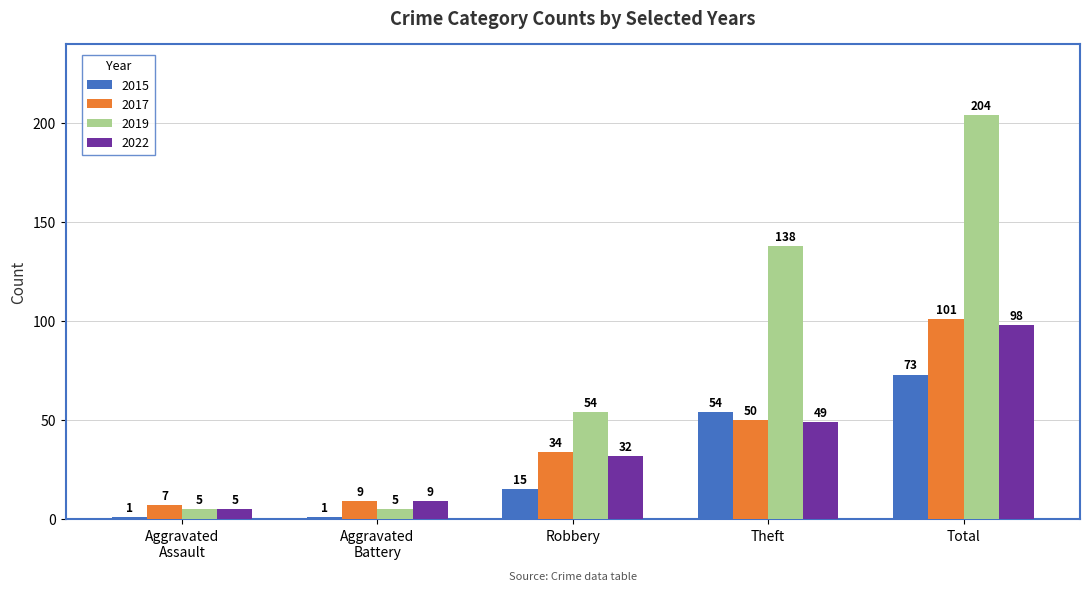

Reading left to right, list all the values displayed in this chart.

2015: 1	1	15	54	73
2017: 7	9	34	50	101
2019: 5	5	54	138	204
2022: 5	9	32	49	98